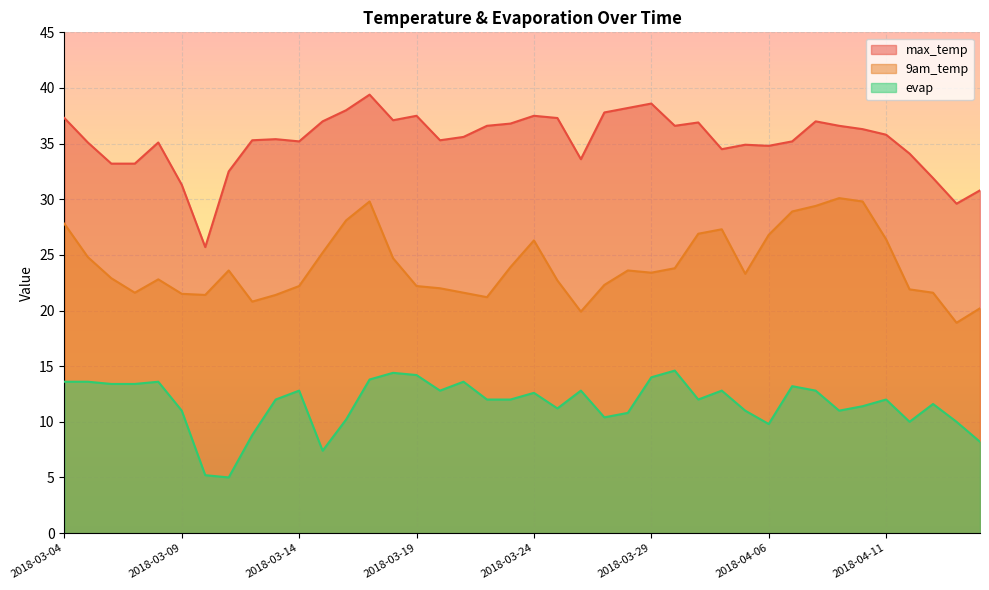

Rank the series by their average value, from lowest to highest.

evap, 9am_temp, max_temp